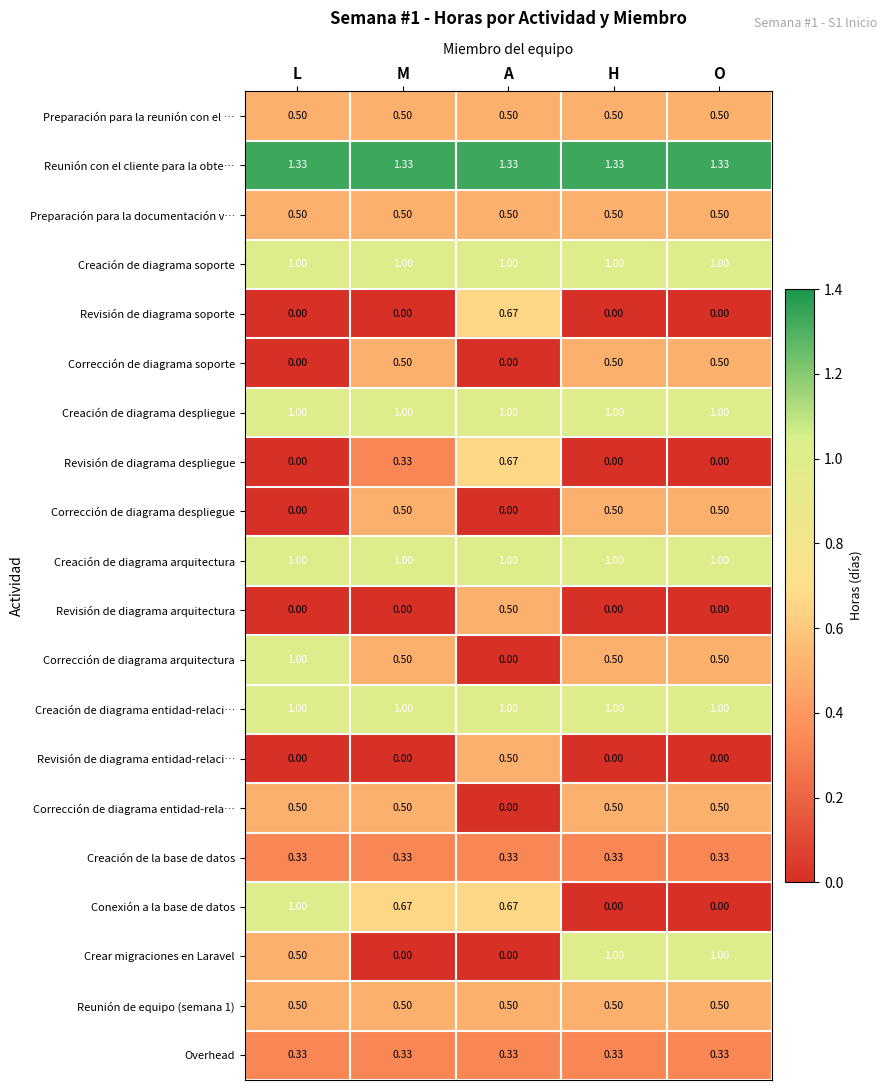

What is the total value across all series at A?

10.5